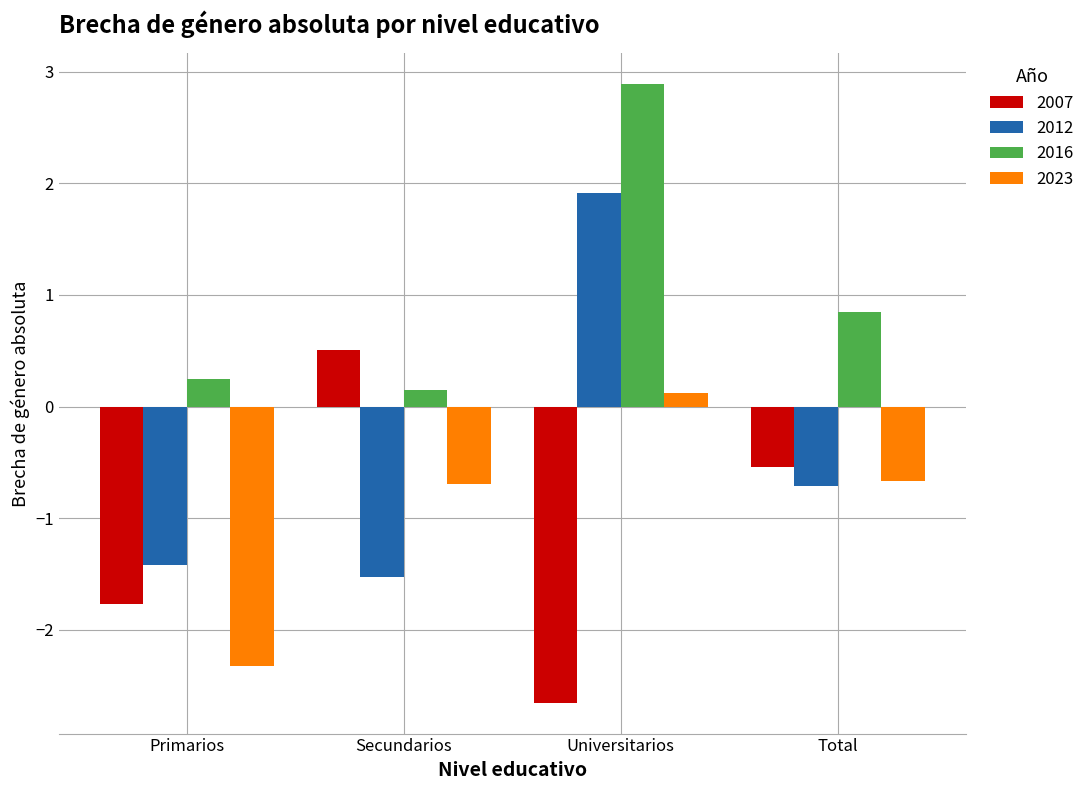

Reading left to right, what are all the values shown in this chart?

2007: -1.8	0.5	-2.7	-0.5
2012: -1.4	-1.5	1.9	-0.7
2016: 0.2	0.1	2.9	0.8
2023: -2.3	-0.7	0.1	-0.7